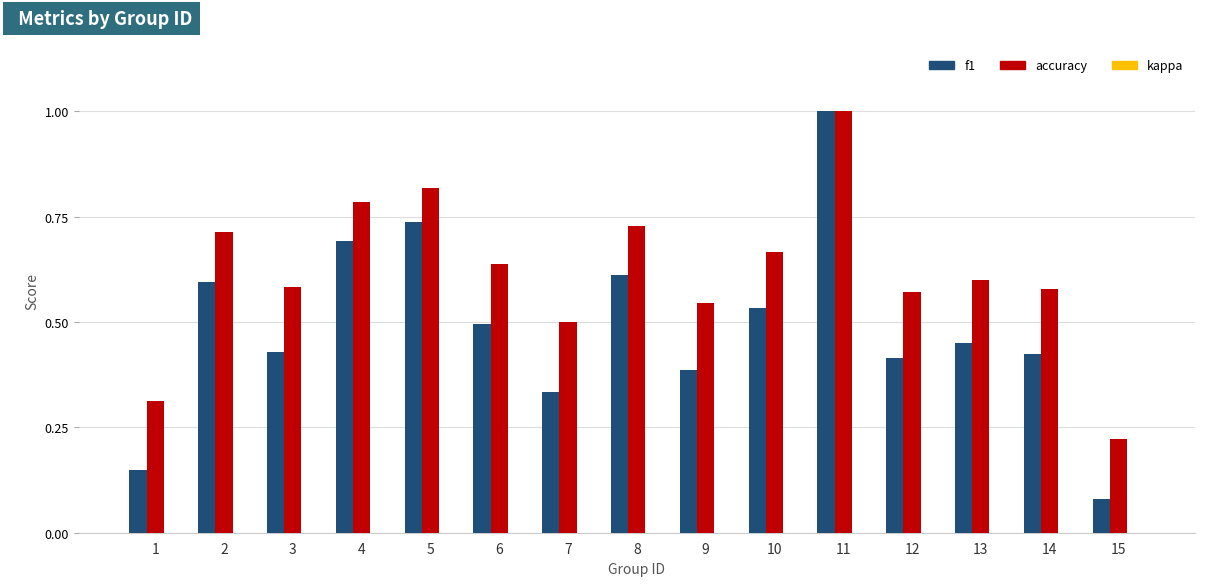

What is the sum of all accuracy values?

9.3